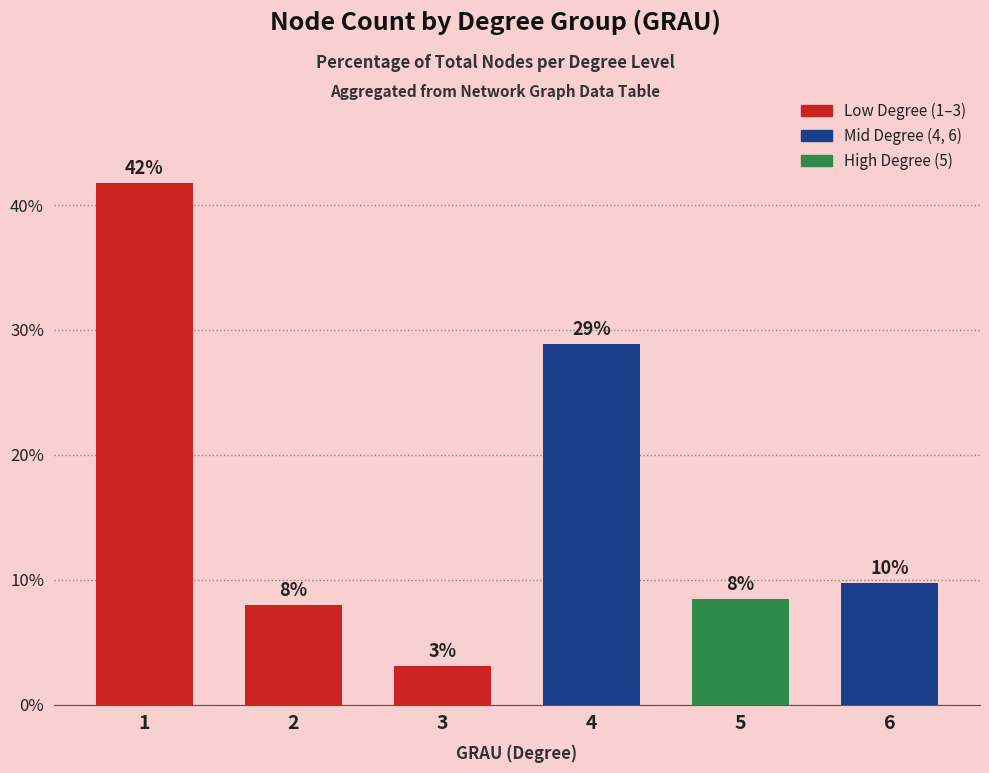

Approximately how many times larger is the value at 4 compared to 6?

3.0